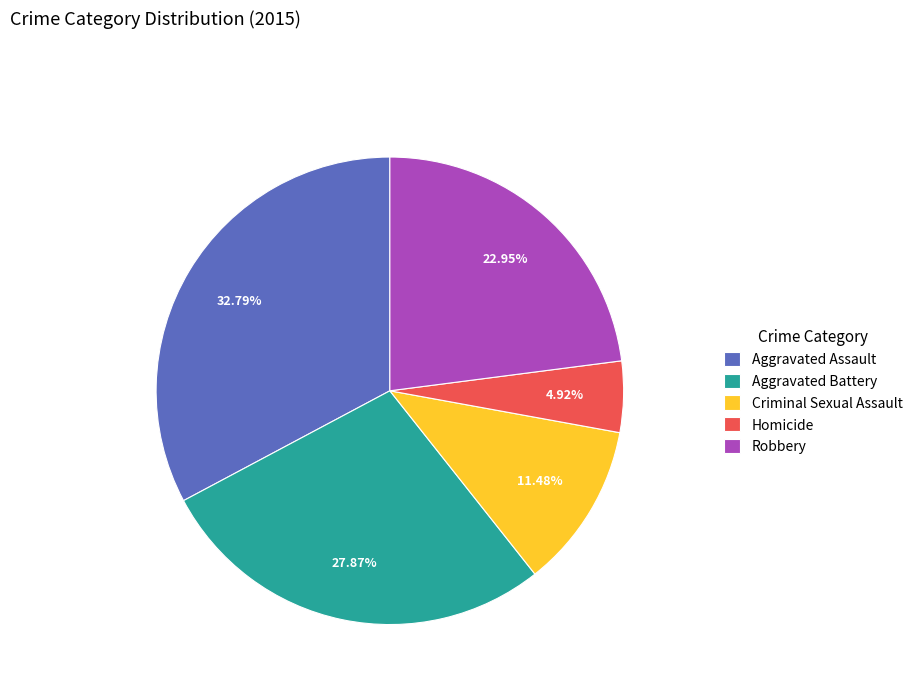

To the nearest percent, what is the difference between the Criminal Sexual Assault and Aggravated Battery slice percentages?

16%